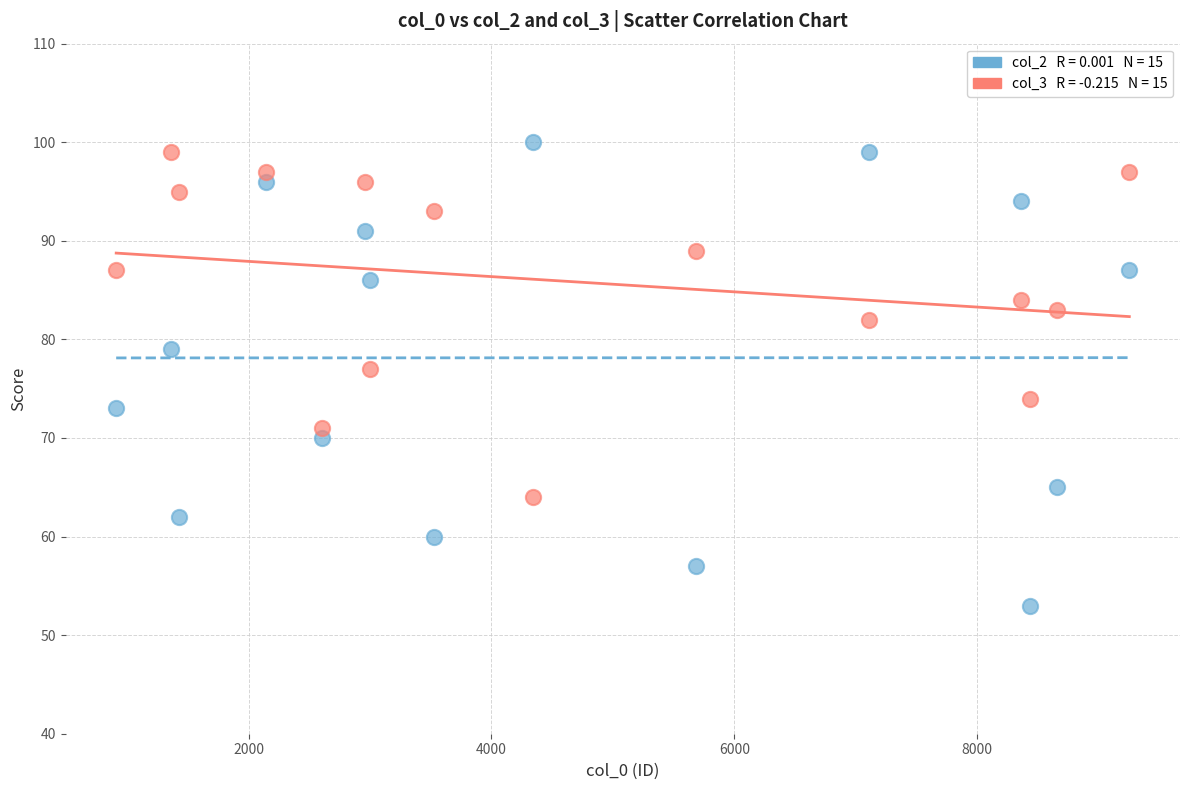

Across all data points, what is the range of Y values (max minus min)?

47